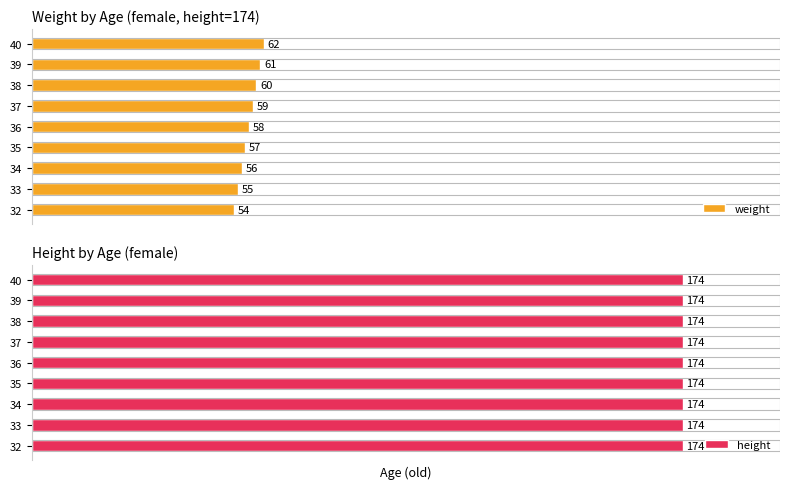

At how many categories does at least one series exceed 26?

9